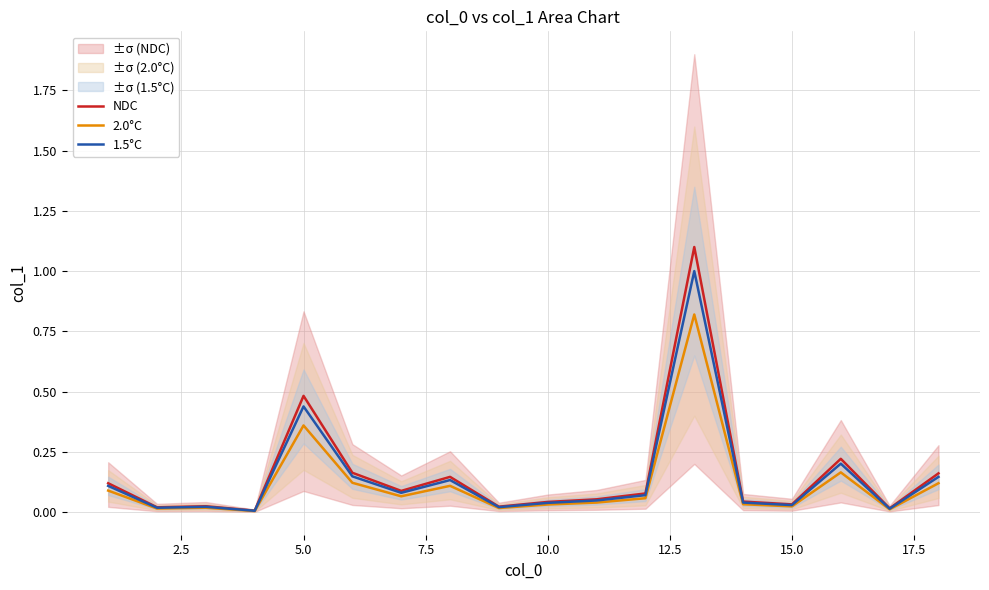

What is the highest value of the NDC series?

1.1